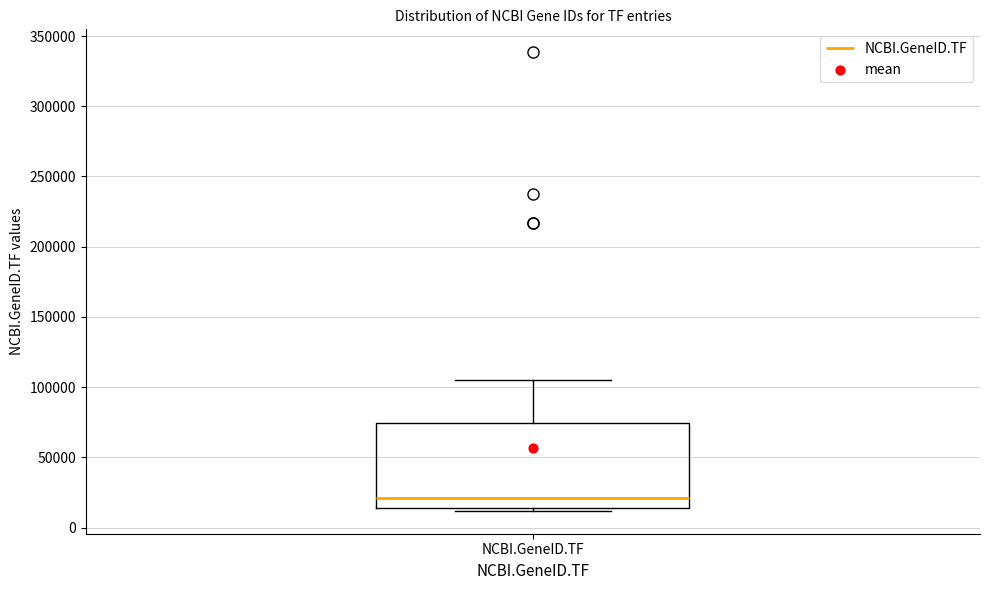

Where does the upper whisker of the box for NCBI.GeneID.TF end on the y-axis? The values are not printed on the chart, so give them approximately, as read against the axis.

105000